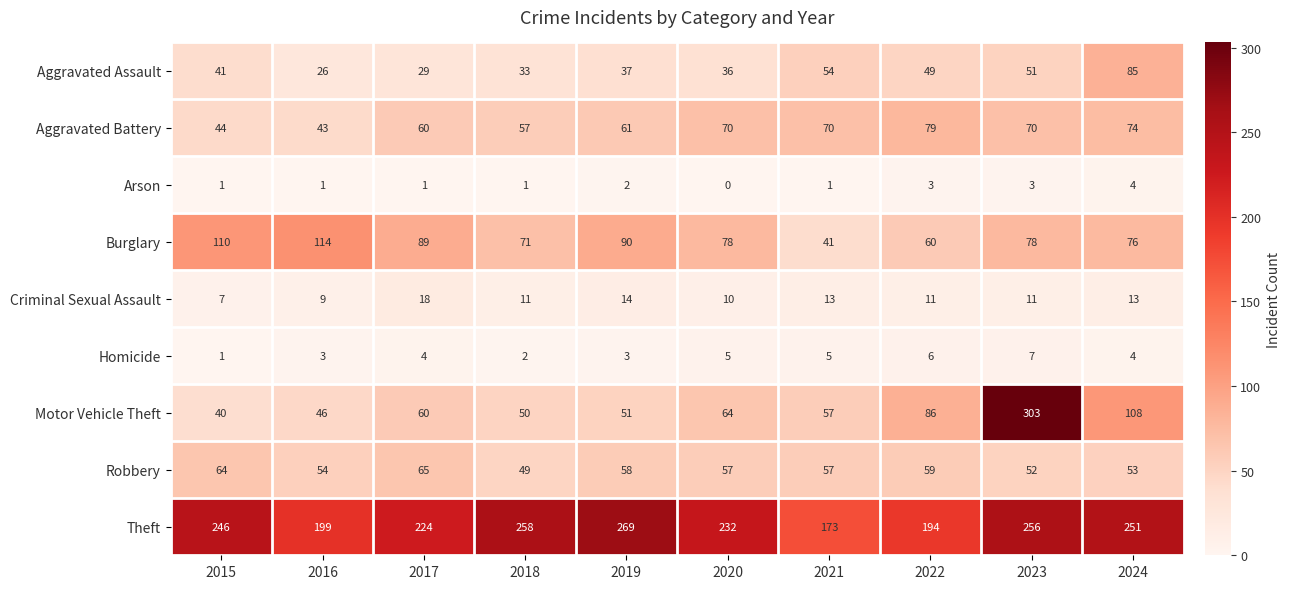

What is the total value across all series at 2020?

552